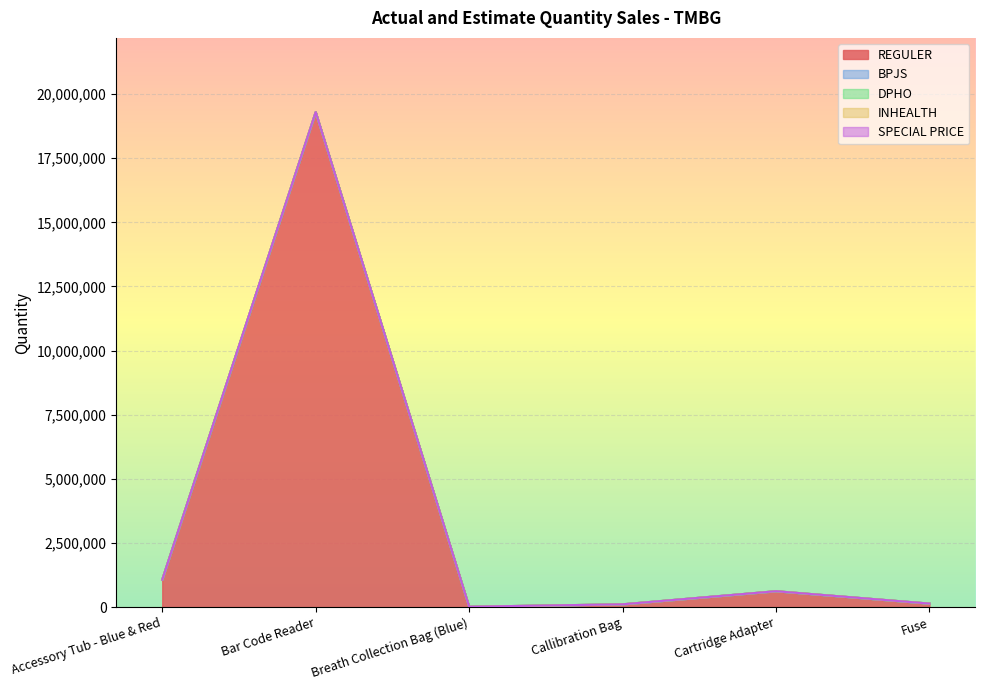

How many data points does each series have?

6